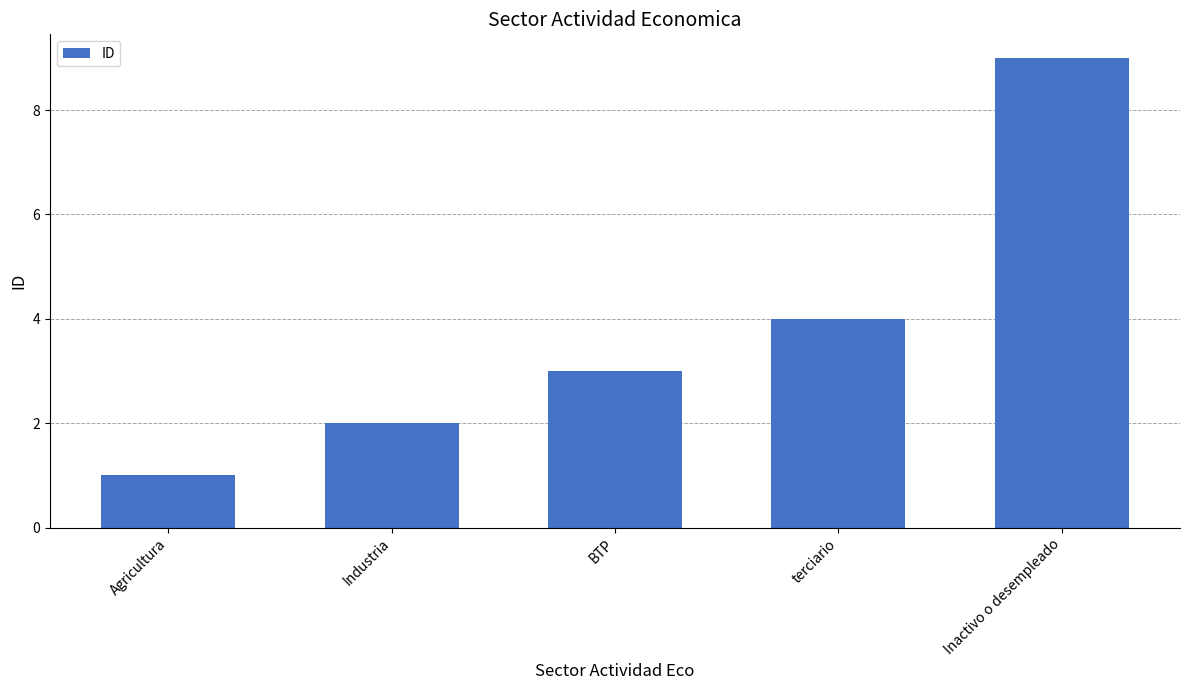

Rank the categories by value from lowest to highest.

Agricultura, Industria, BTP, terciario, Inactivo o desempleado